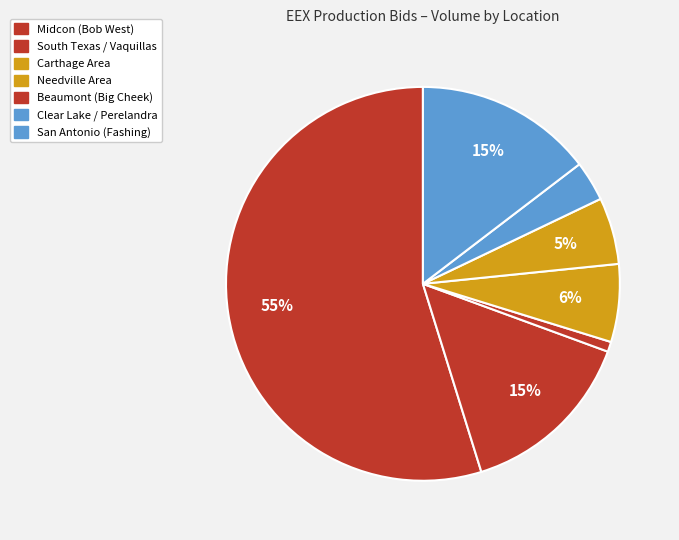

Rank the categories by value from lowest to highest.

Carthage, Clear Lake, Beaumont, Needville, South Texas, San Antonio, Midcon